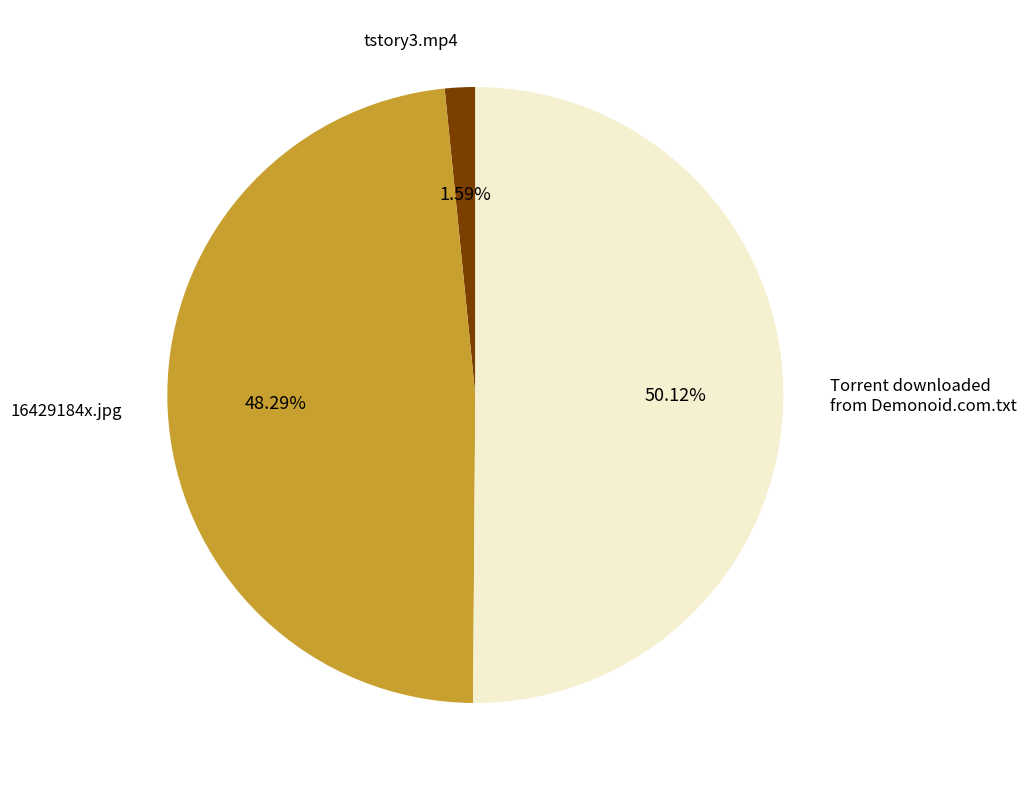

How many segments does this pie chart have?

3